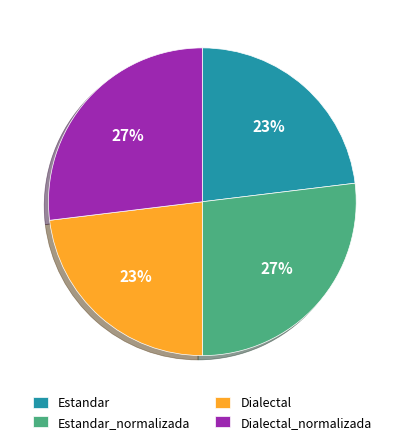

Is there a majority slice in this chart?

No